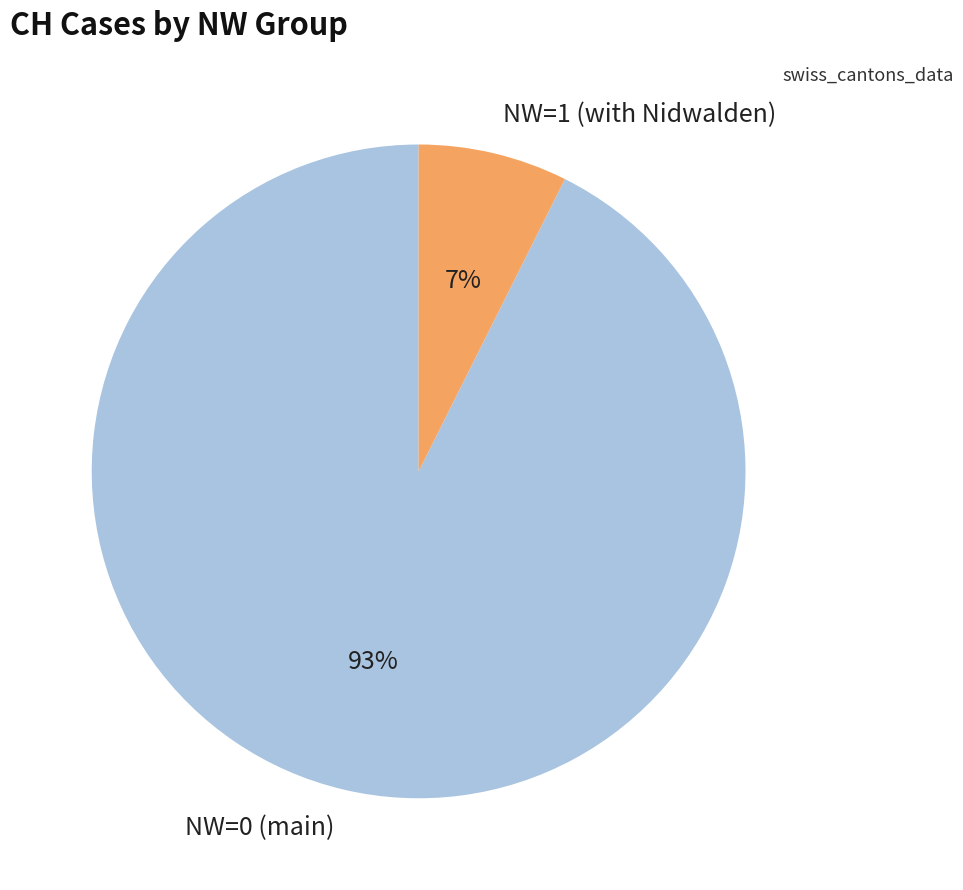

Between NW=0 (main) and NW=1 (with Nidwalden), which is larger?

NW=0 (main)